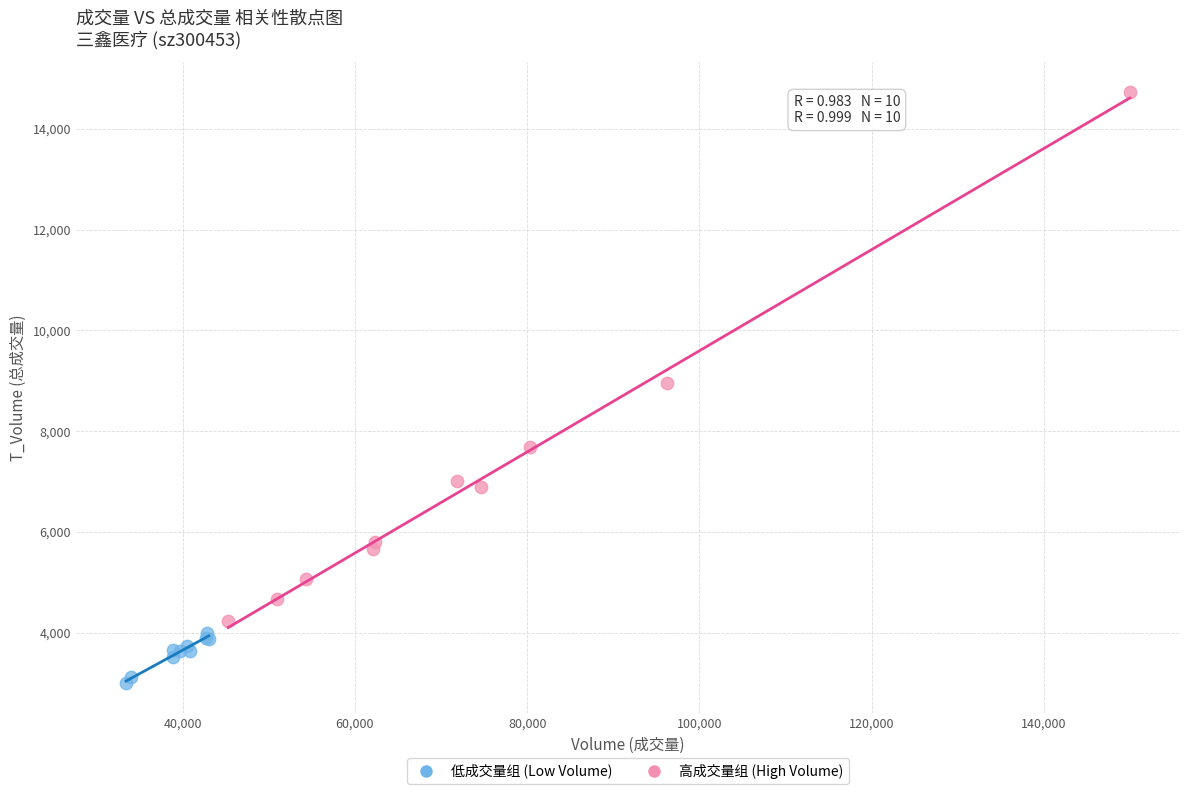

What are all the series names shown in the legend?

低成交量组 (Low Volume), 高成交量组 (High Volume)